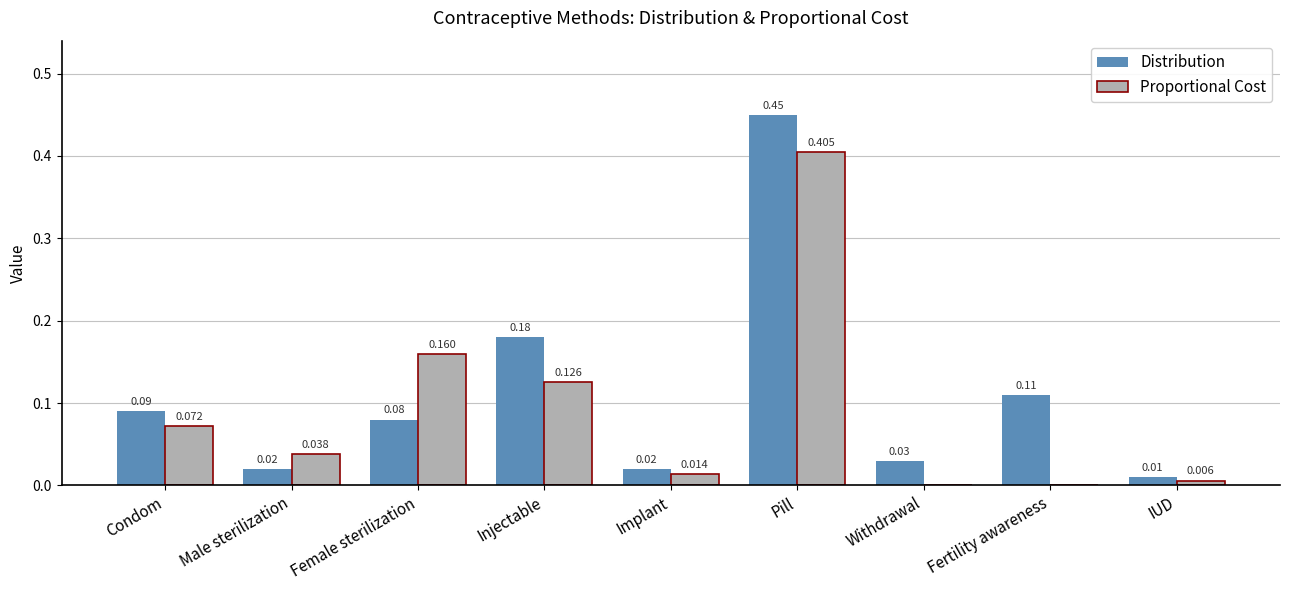

Is the value of Distribution at Condom greater than the value of Proportional Cost at Female sterilization?

No